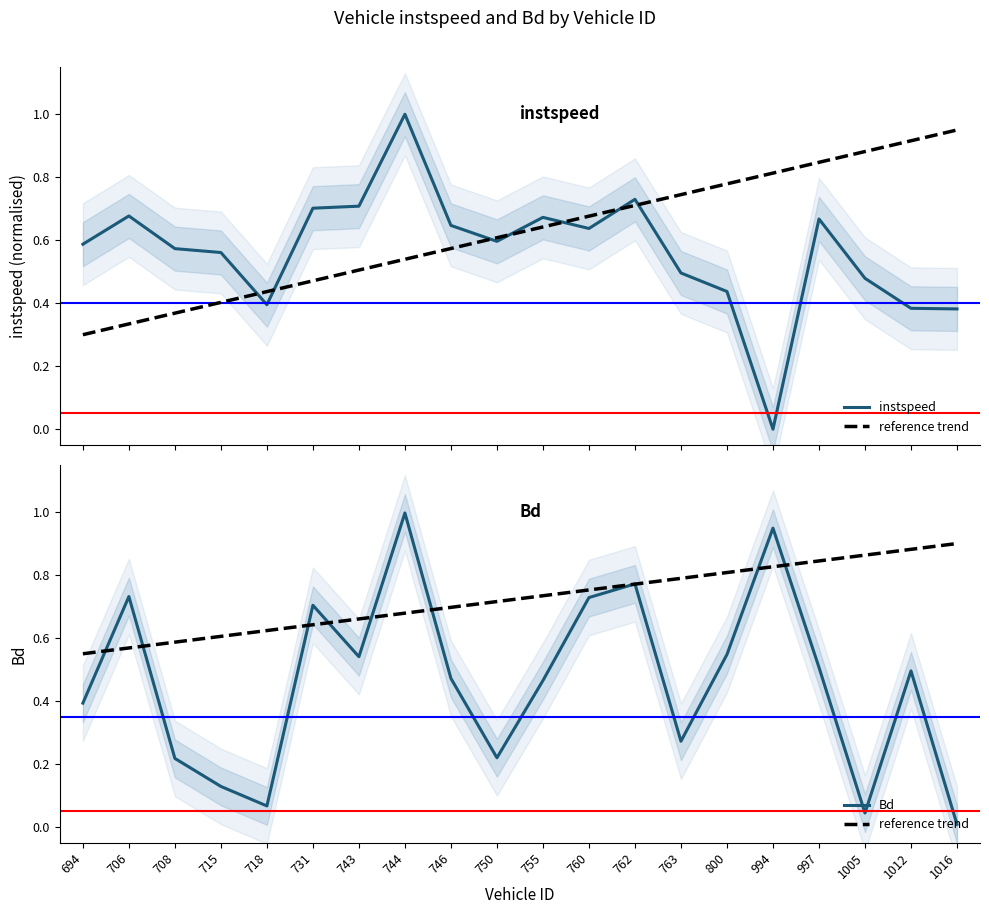

Which series has the largest total across all categories?

reference trend